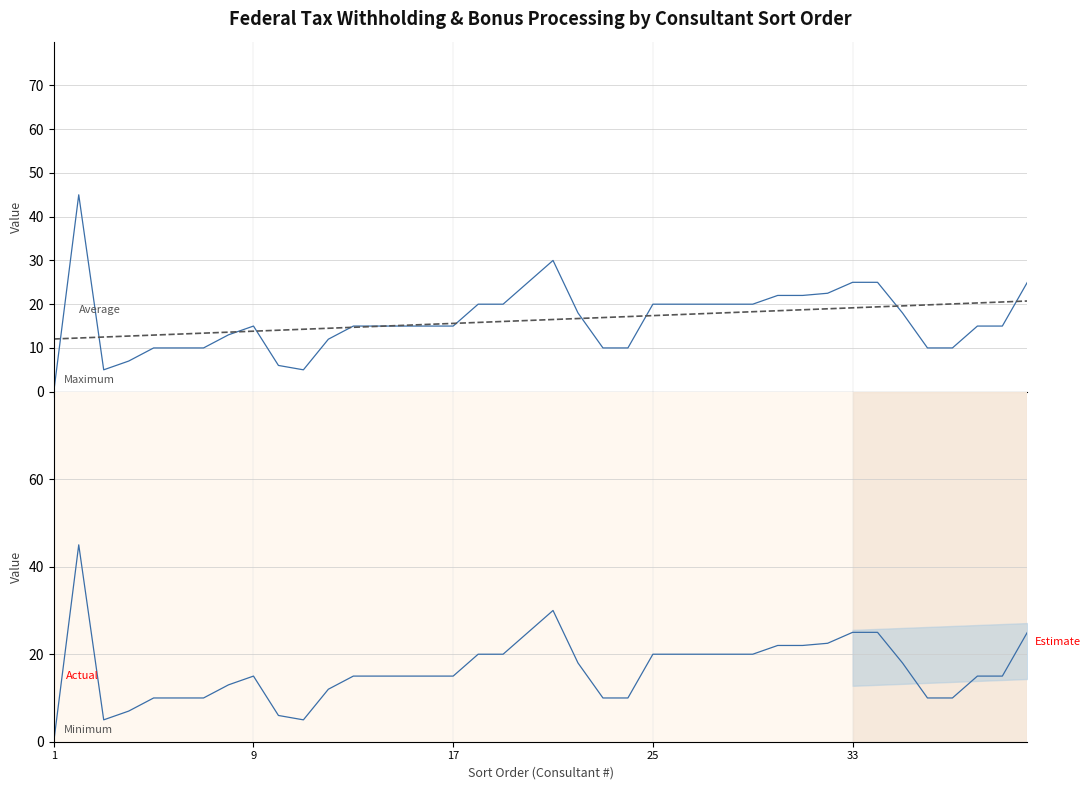

After their last crossing, which series has the higher values: Average or Actual?

Actual